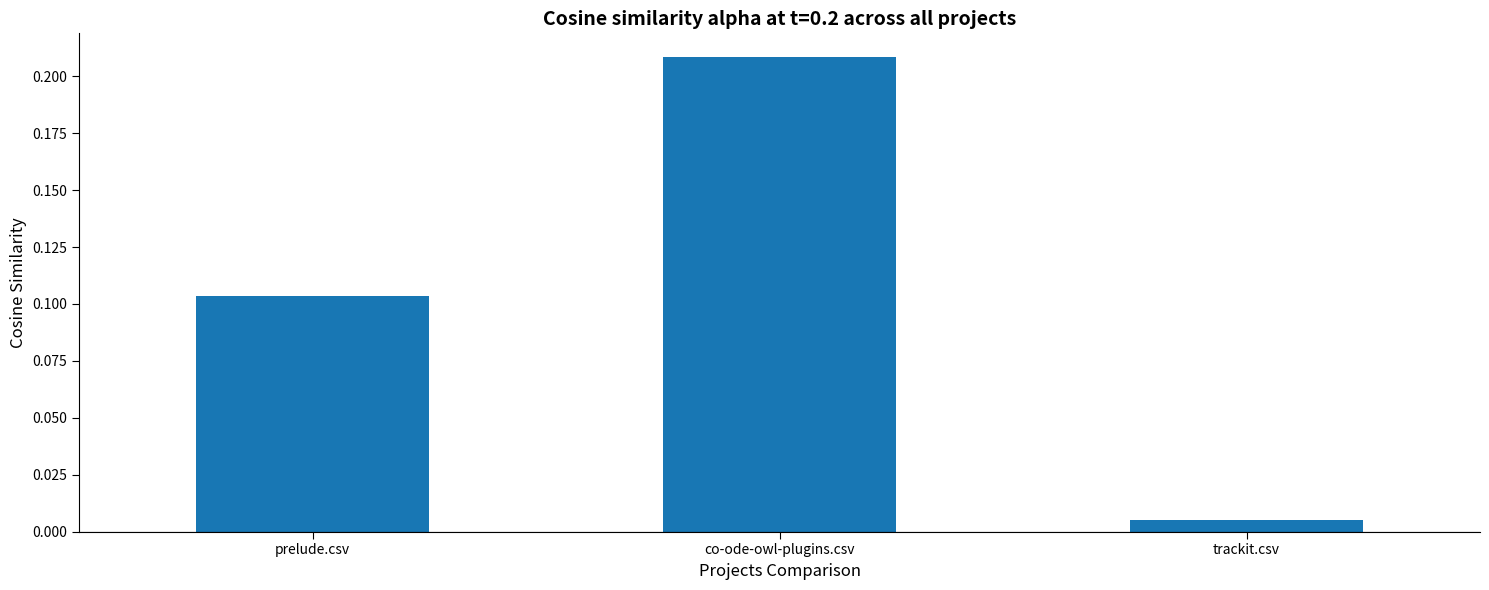

What is the label of the 1st bar from the right?

trackit.csv